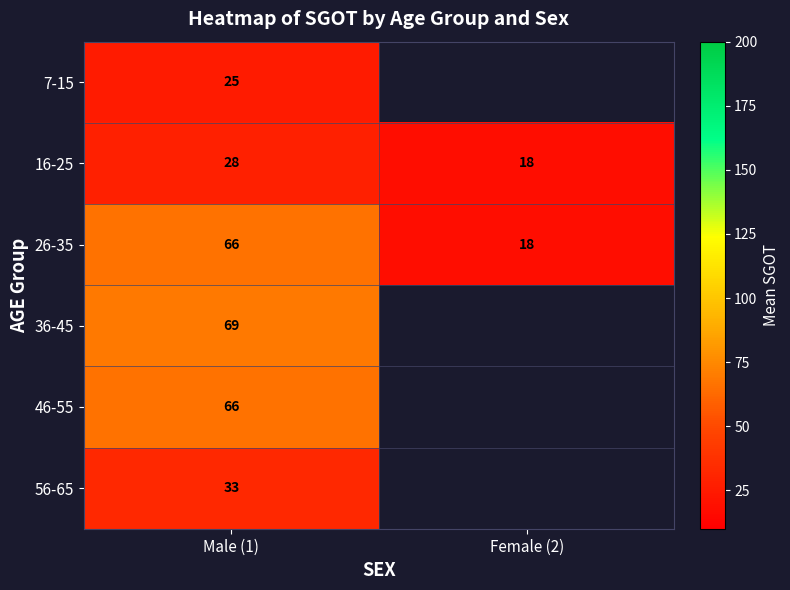

The 56-65 series shows 33 at Male (1). True or false?

True